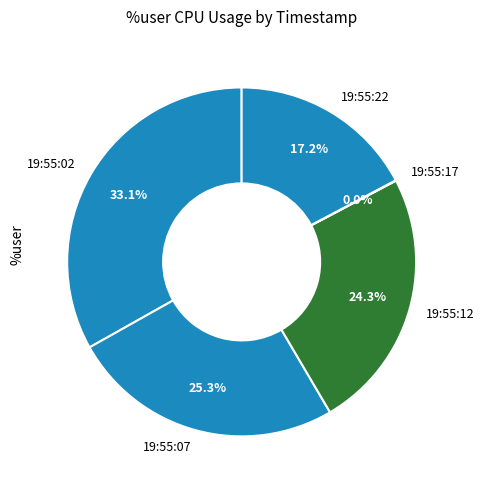

Which slice is the largest?

19:55:02